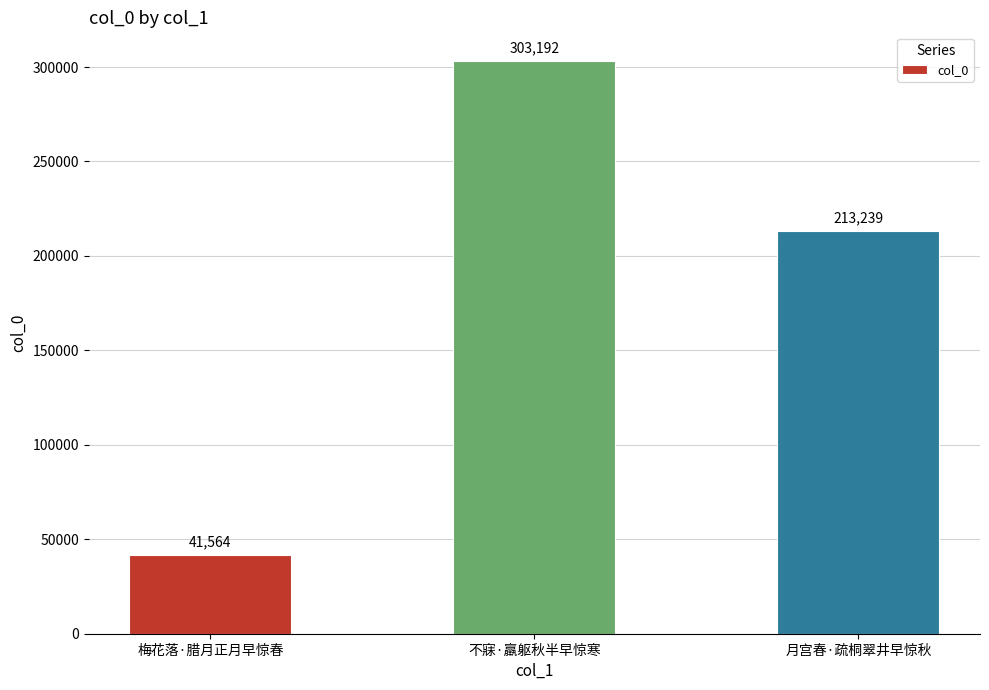

How many bars are there in total?

3